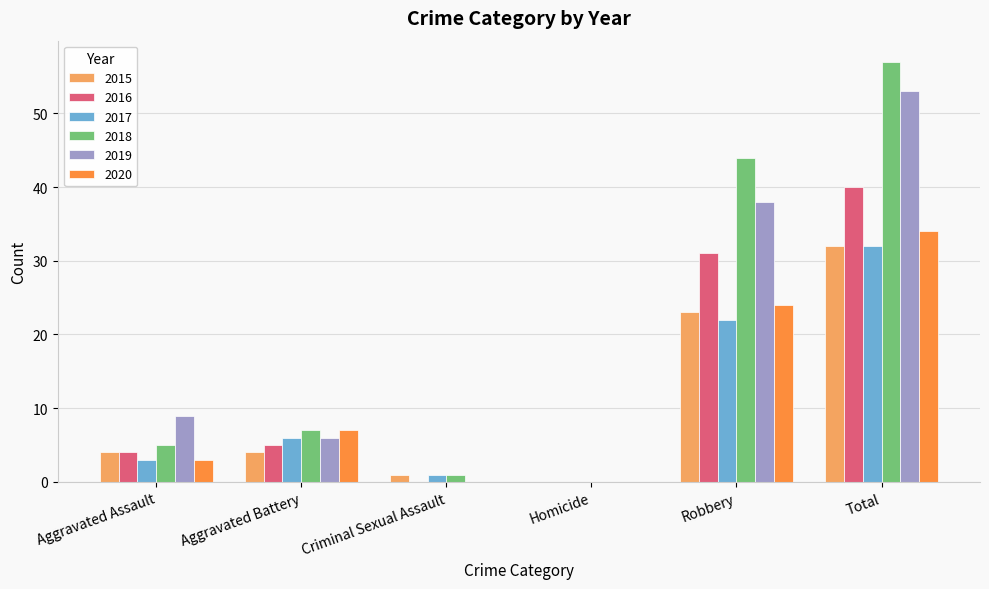

What is the maximum value for 2017?

32